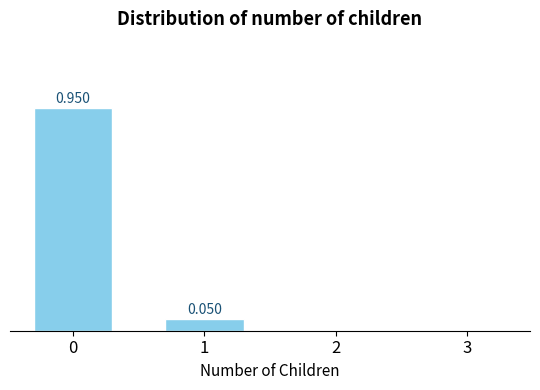

What is the sum of all values?

1.0